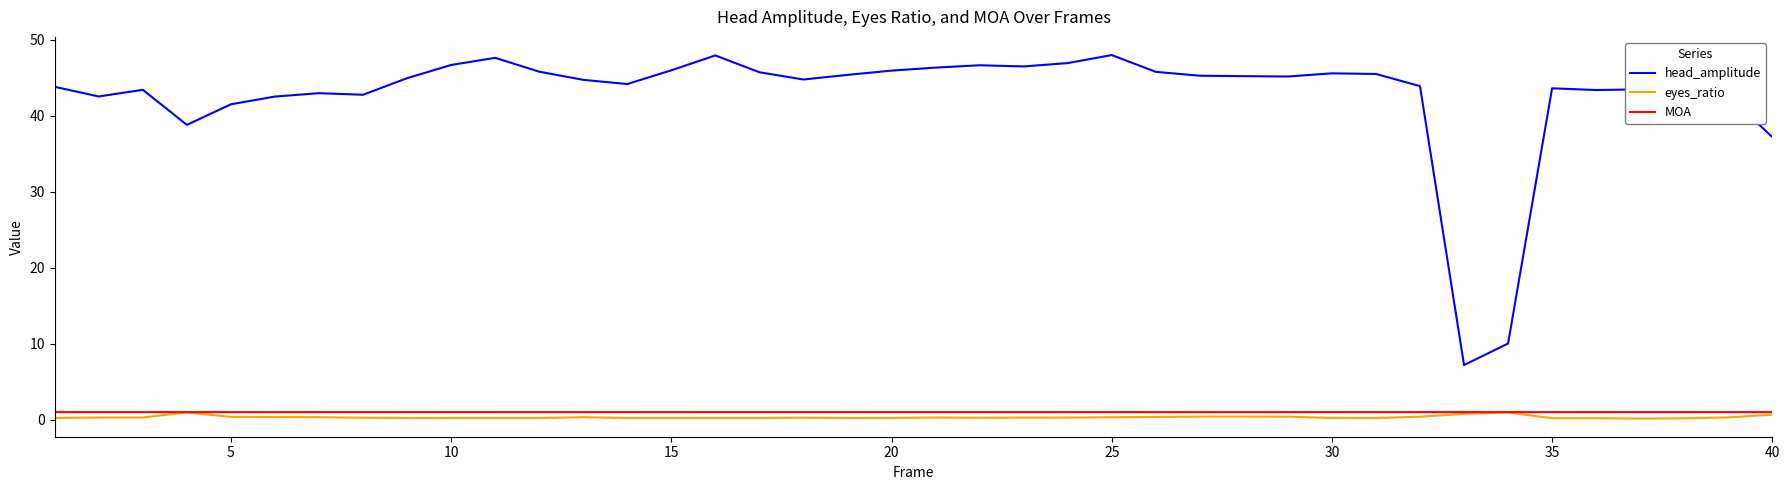

Which series has the largest total across all categories?

head_amplitude